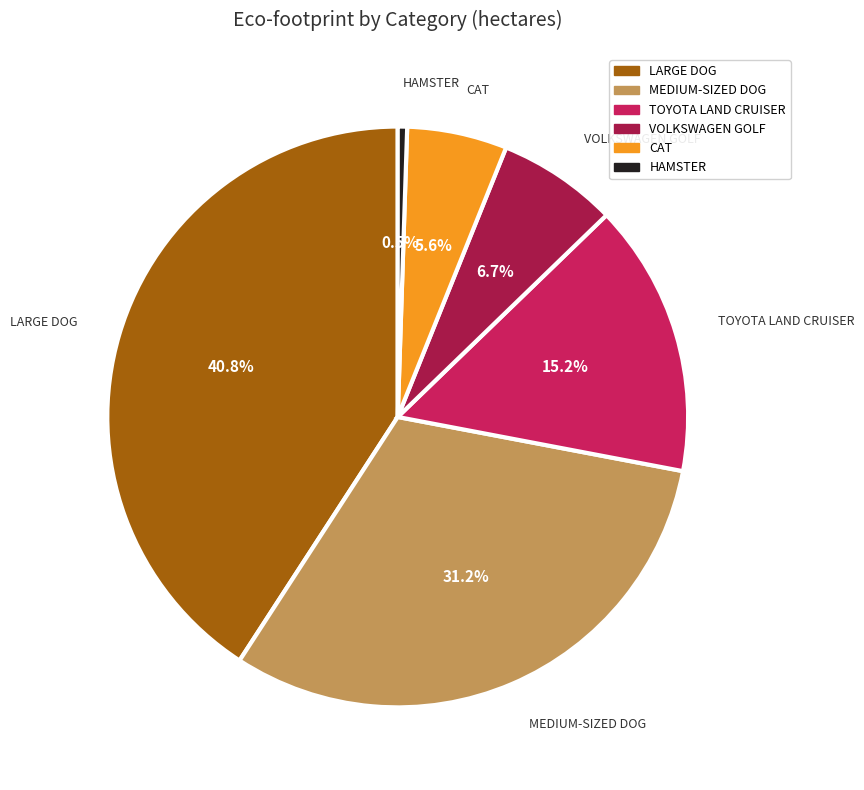

What percentage is the CAT slice, to the nearest percent?

6%